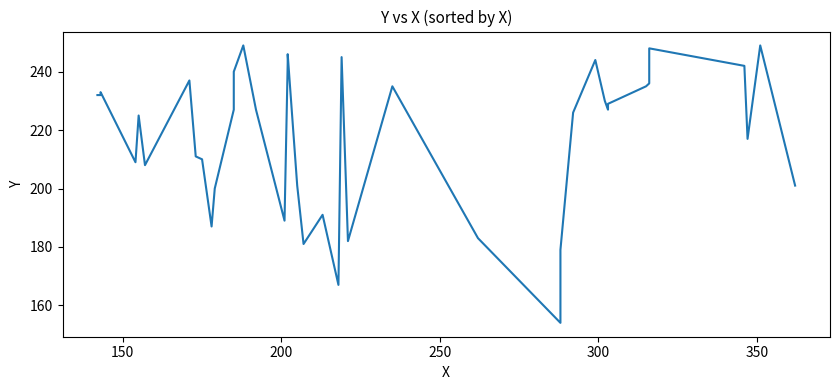

True or false: the data has more than 1 interior local peaks.

True